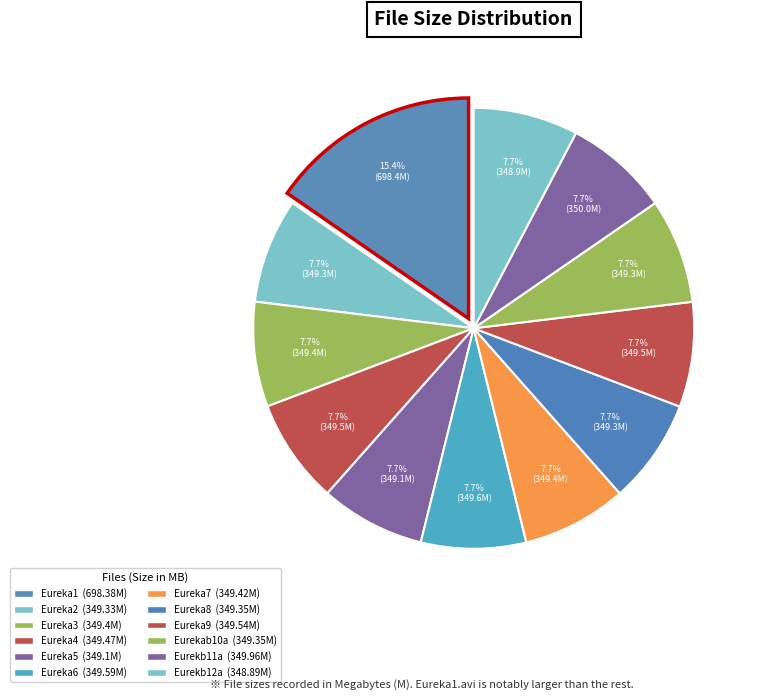

Rank the categories by value from highest to lowest.

/Eureka1.avi, /Eurekb11a.avi, /Eureka6.avi, /Eureka9.avi, /Eureka4.avi, /Eureka7.avi, /Eureka3.avi, /Eureka8.avi, /Eurekab10a.avi, /Eureka2.avi, /Eureka5.avi, /Eurekb12a.avi